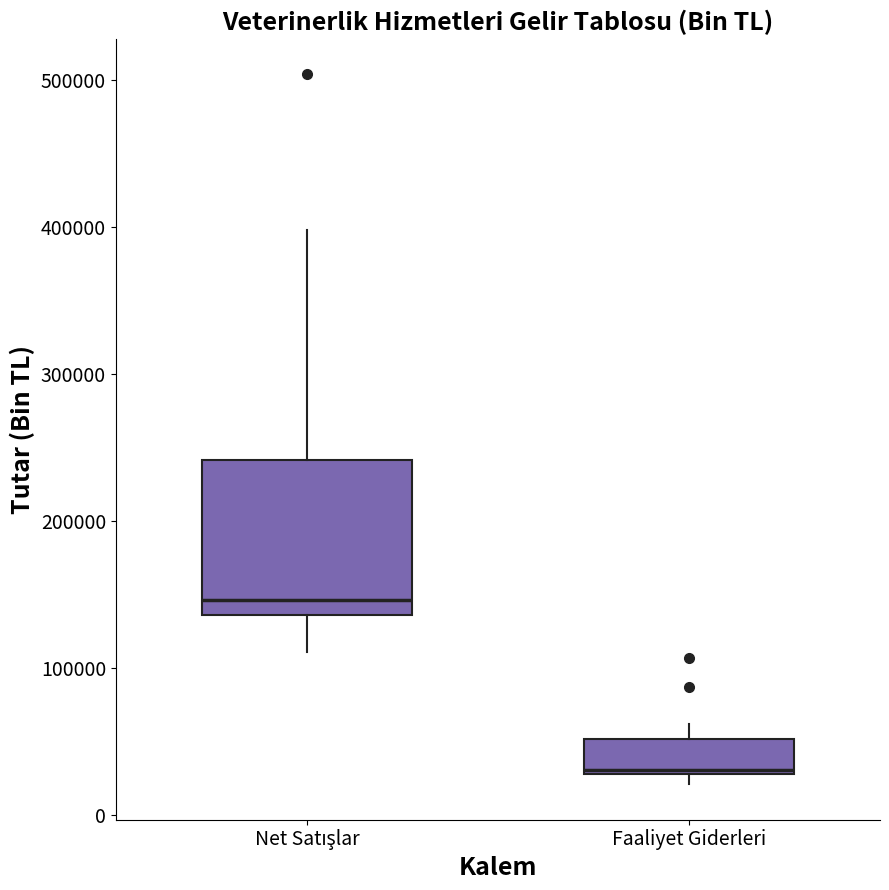

Reading left to right, transcribe this box plot: for each box, give where its median line is, the range the box spans, and where its two whiskers end, as read against the y-axis. The values are not printed on the chart, so give them approximately, as read against the axis.

Net Satışlar: median 150000, box 140000 to 240000, whiskers 110000 to 400000
Faaliyet Giderleri: median 30000, box 30000 to 50000, whiskers 20000 to 60000